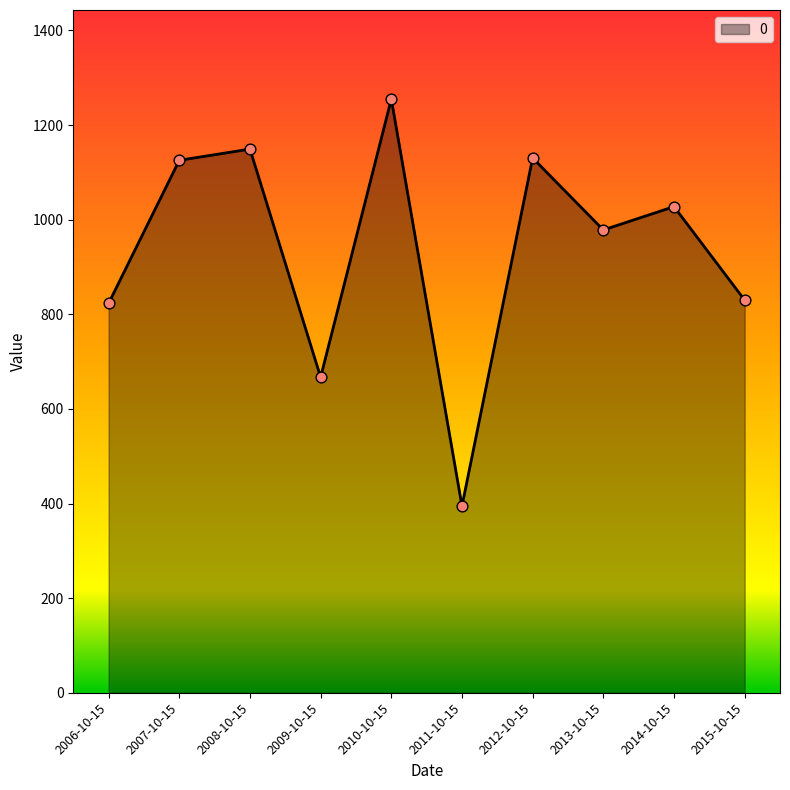

What is the change in value from 2006-10-15 to 2013-10-15?

+155.1